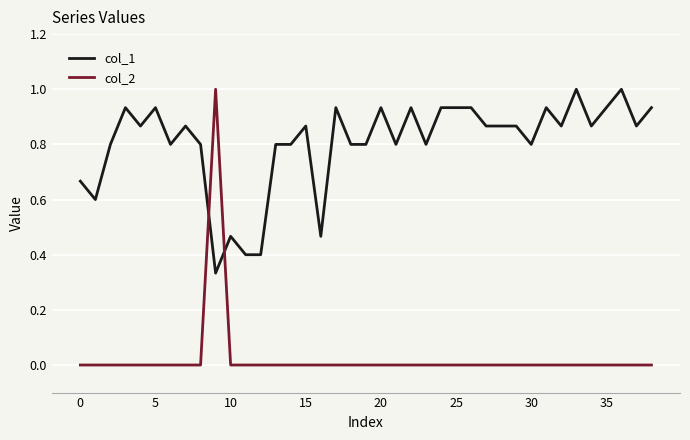

List the series in order of their overall mean, highest first.

col_1, col_2